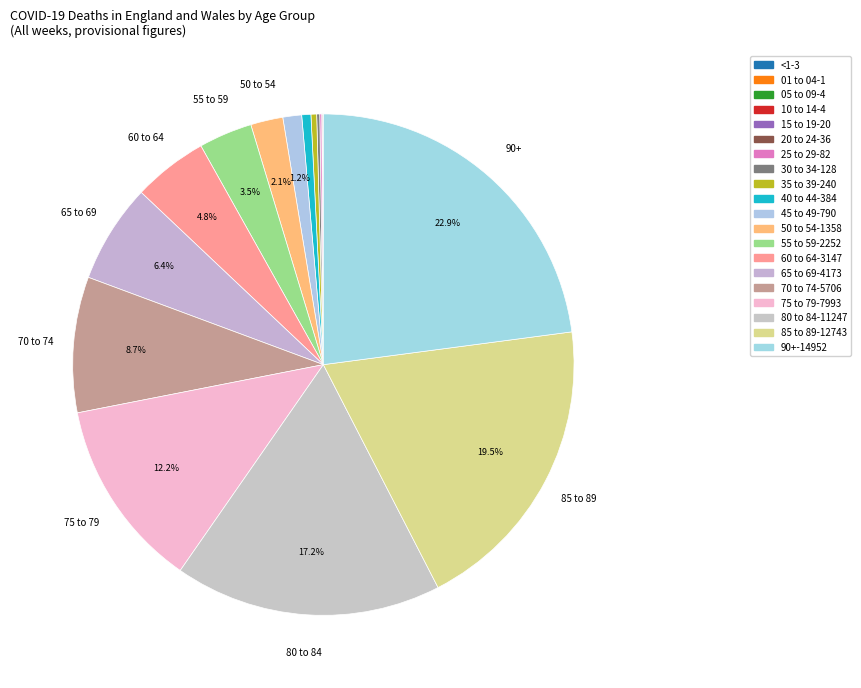

To the nearest percent, what portion does 55 to 59 represent?

3%